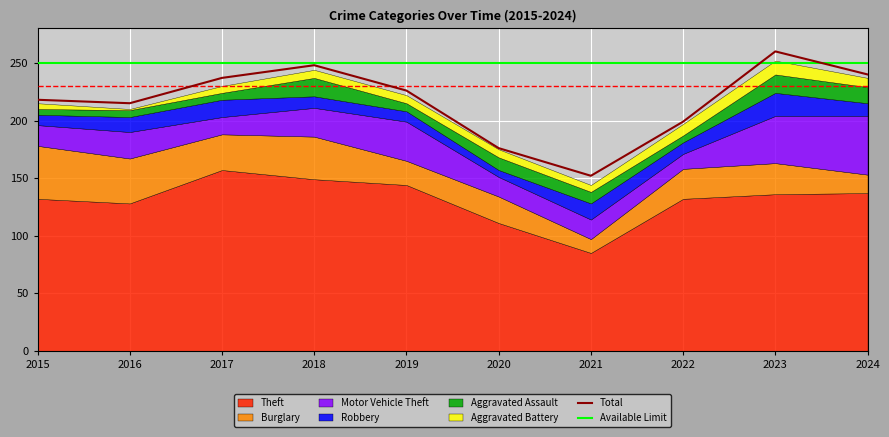

True or false: Theft has a value of 149 at 2018.

True